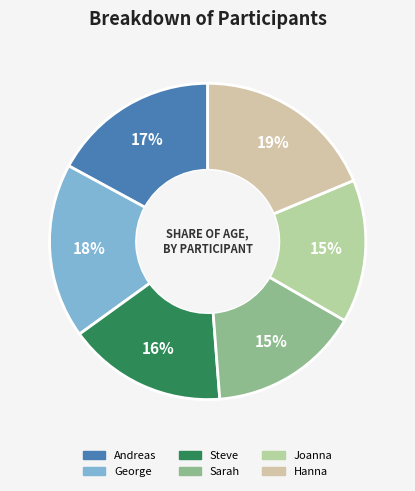

Is there a majority slice in this chart?

No